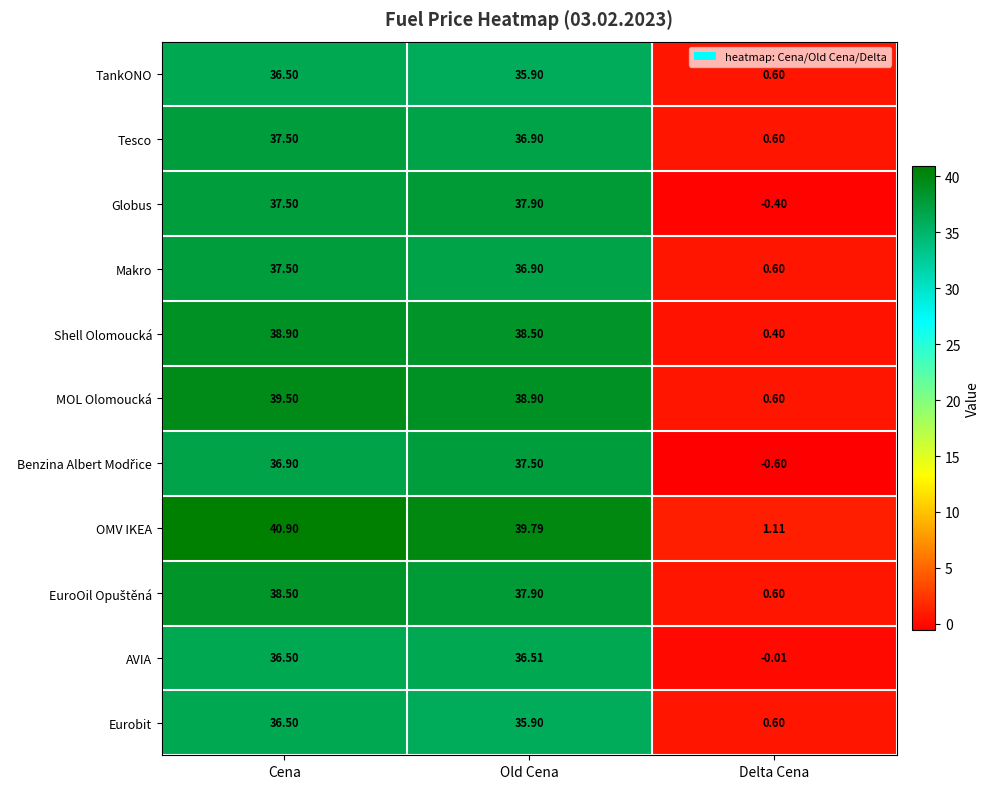

Which category has the lowest value across all series?

Delta Cena